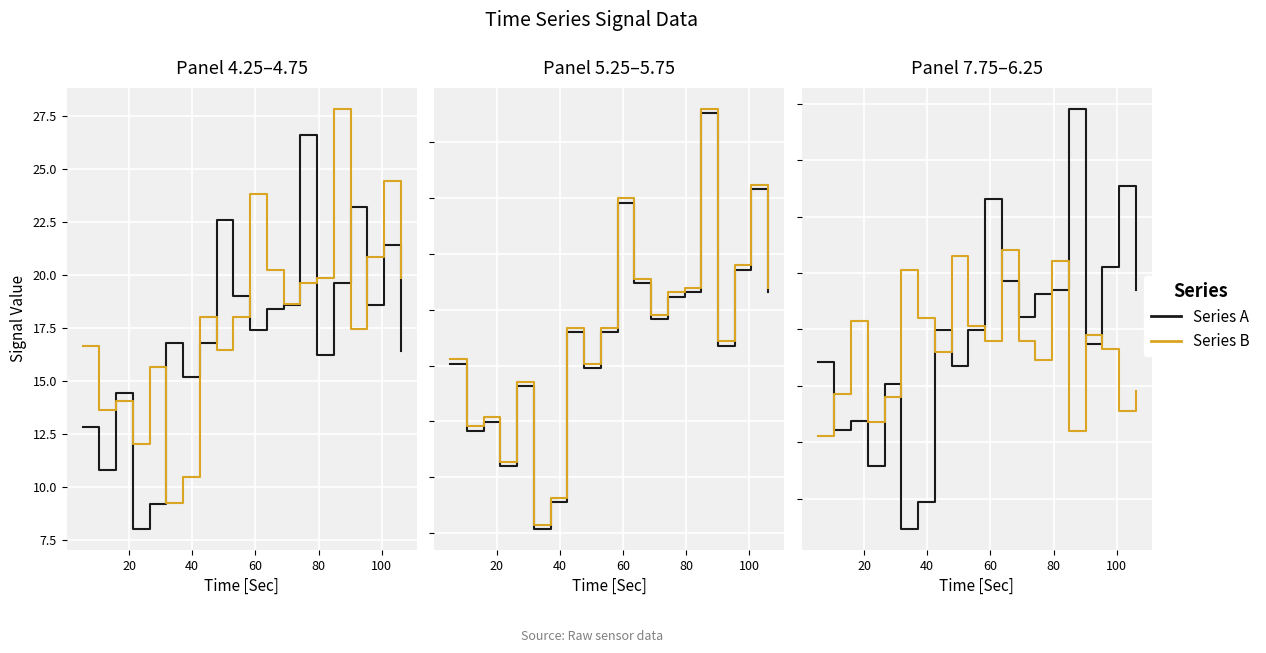

How many data points in Series B are less than 17?

10